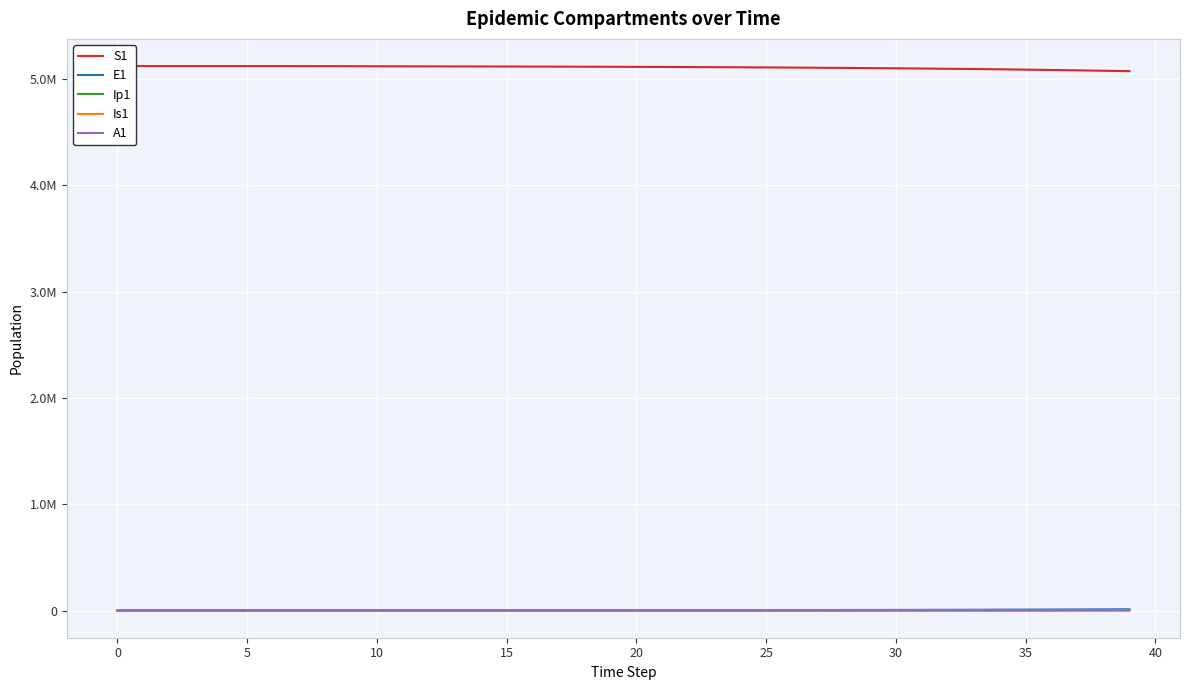

At which label does Ip1 reach its peak?

39